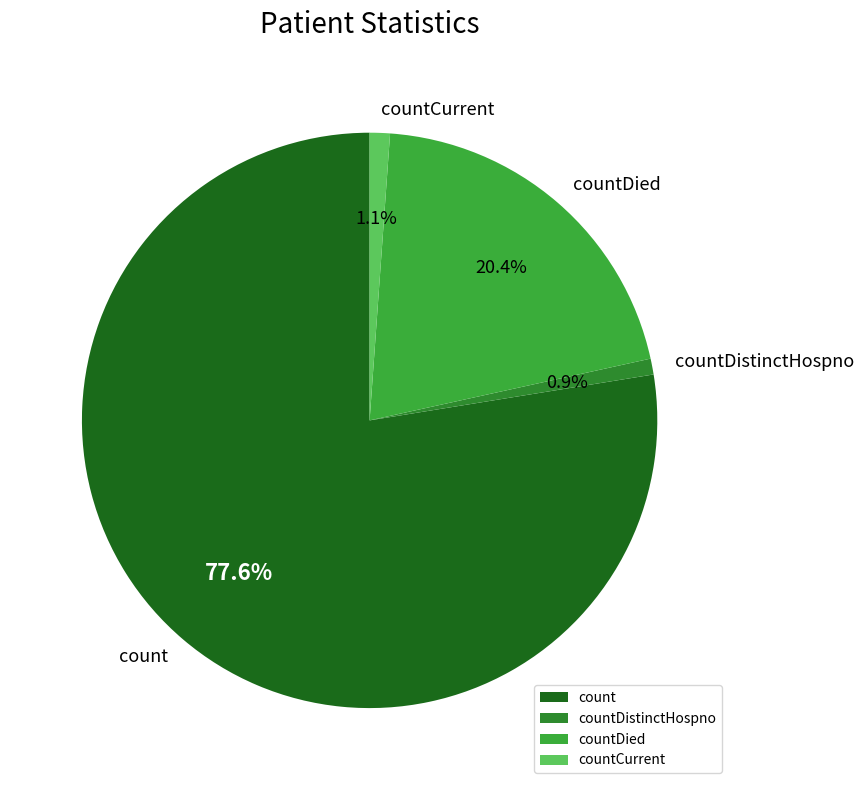

How many segments does this pie chart have?

4